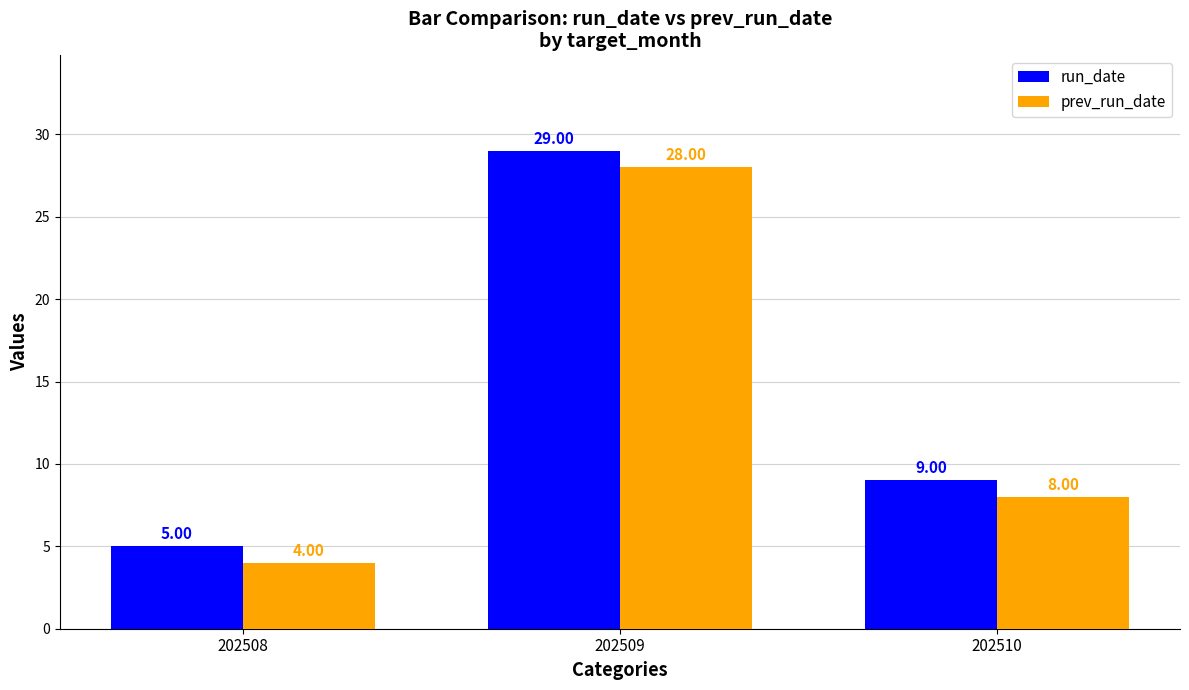

The run_date series shows 6 at 202510. True or false?

False